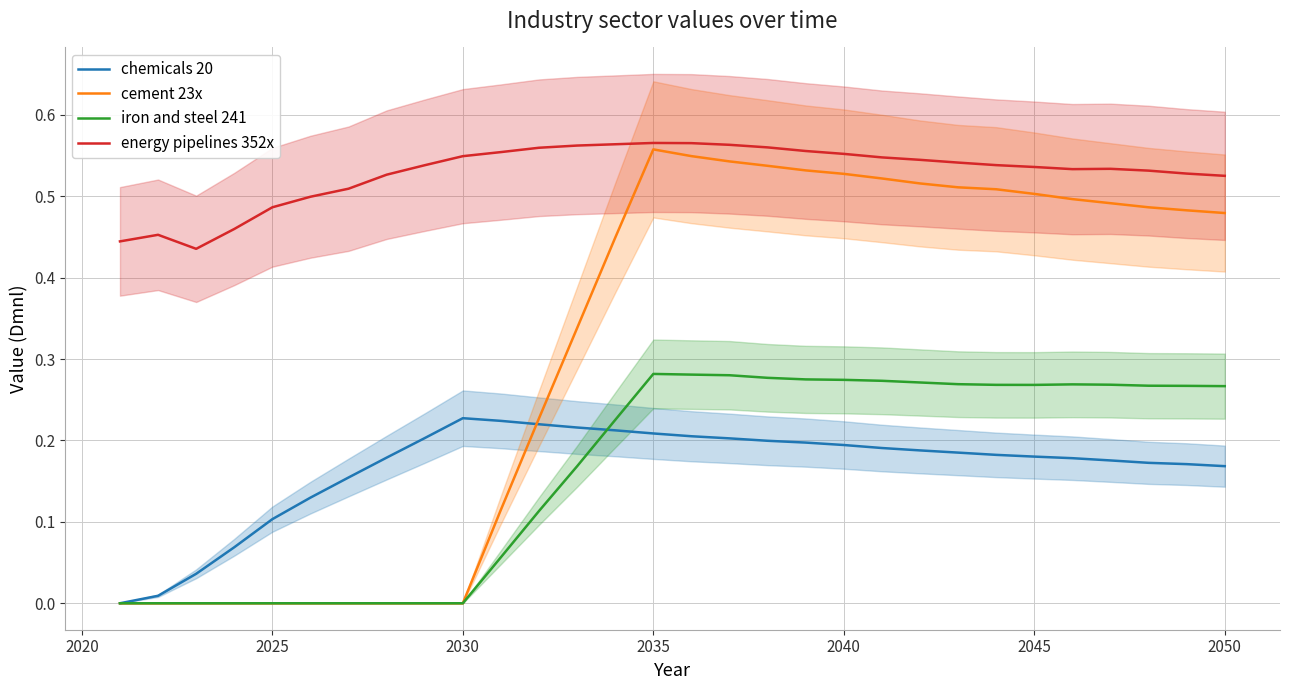

True or false: energy pipelines 352x has a value of 0.8 at 2025.

False